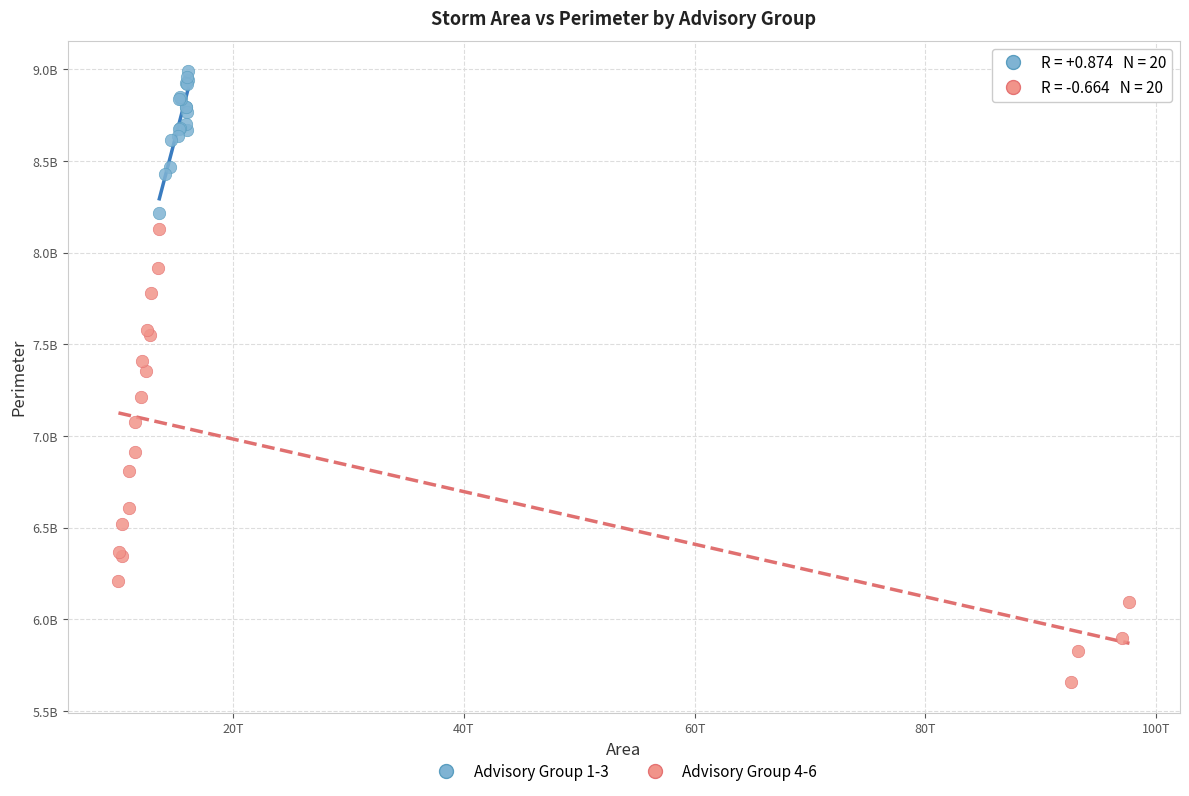

What are all the series names shown in the legend?

Advisory Group 1-3, Advisory Group 4-6